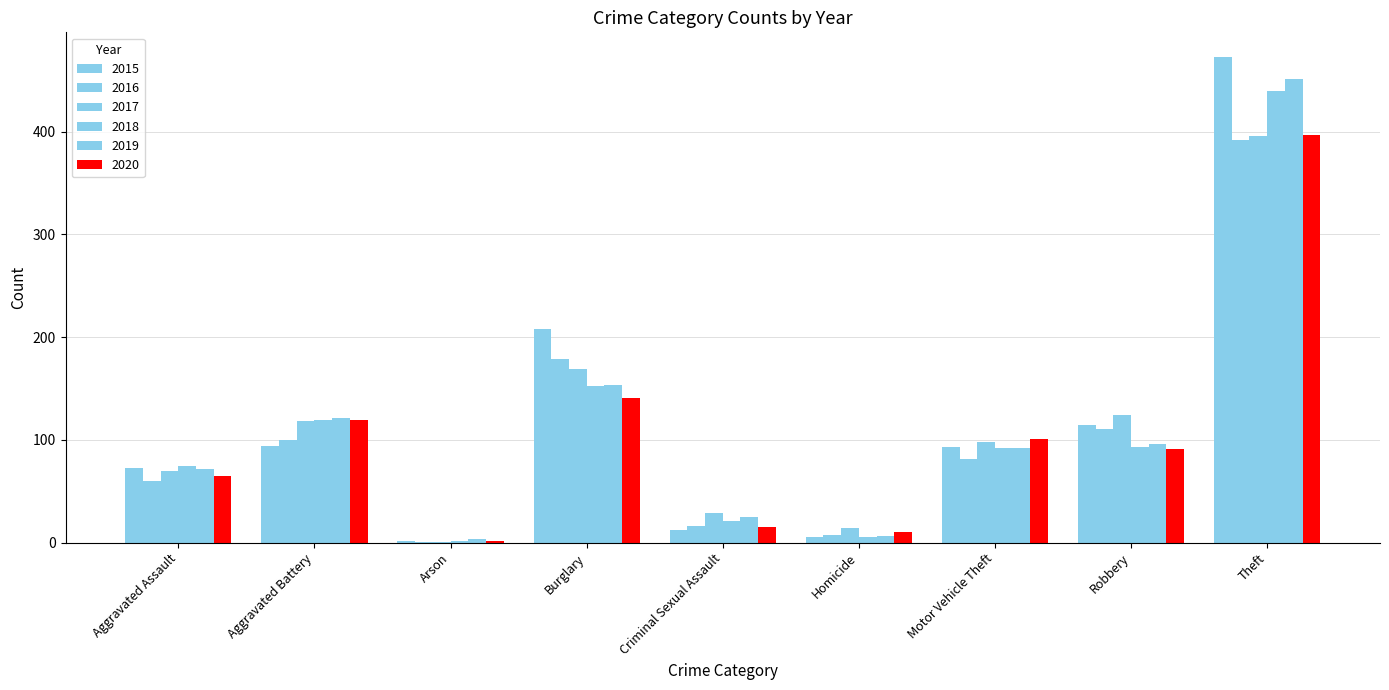

At Theft, list the series in order from smallest to largest.

2016, 2017, 2020, 2018, 2019, 2015